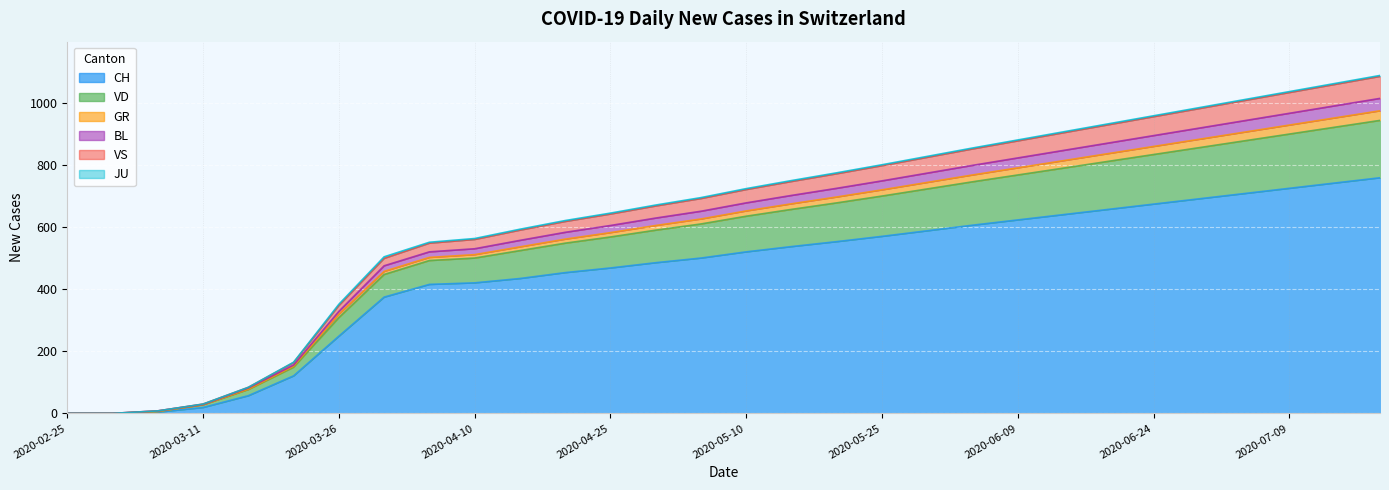

Where does the VD series first go above 722?

2020-05-15